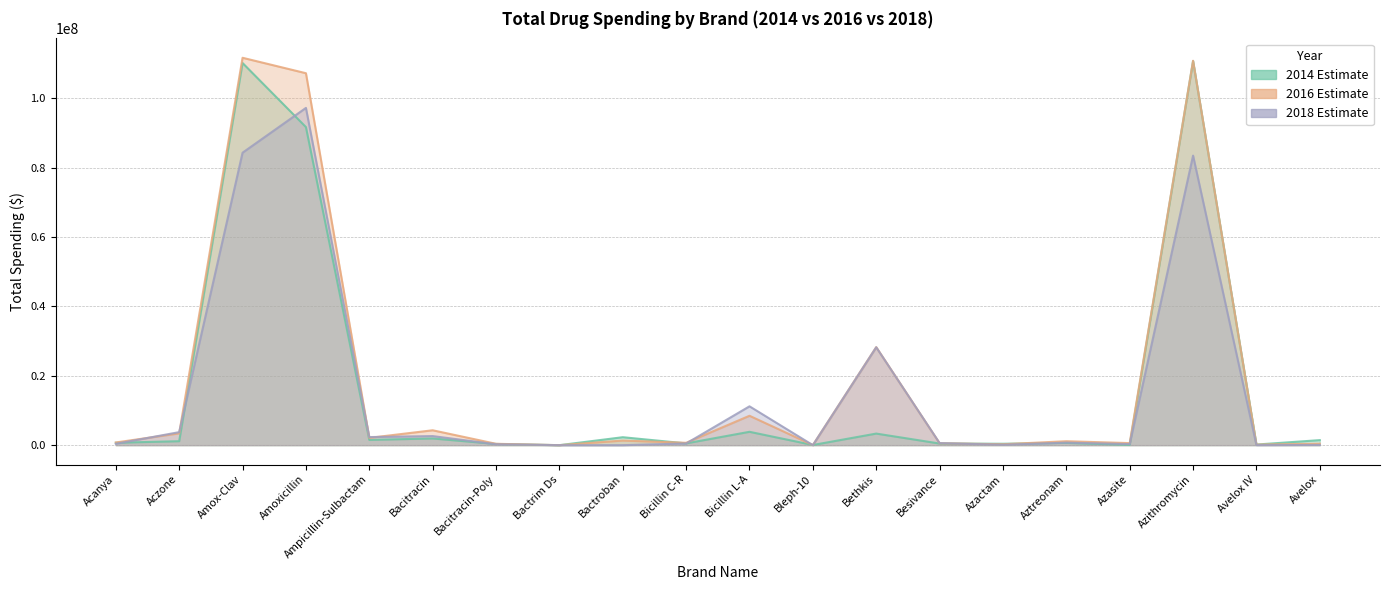

What is the value of the TotalSpending2014_line point at the 1st from the left?

696131.8